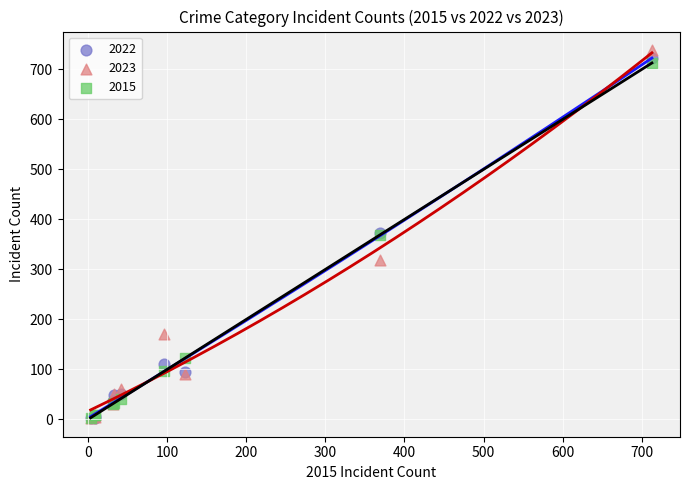

Which series has the widest spread of Y values?

2023